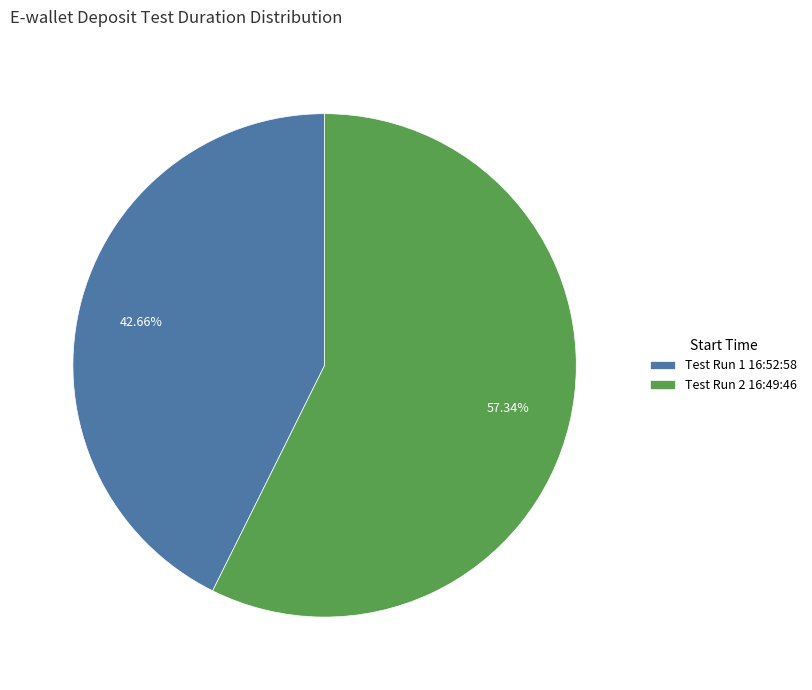

Does Test Run 2 16:49:46 account for over 50% of the chart?

Yes